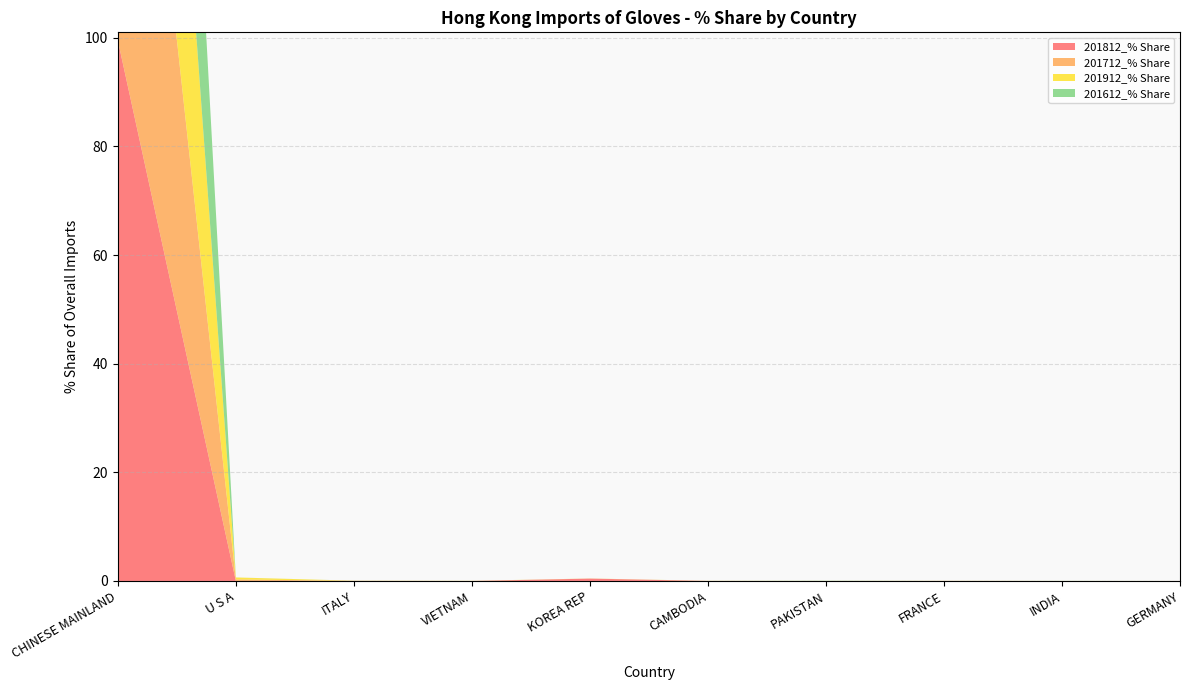

Reading right to left, list all the values displayed in this chart.

201812_% Share: 0.0	0.0	0.0	0.0	0.0	0.4	0.0	0.0	0.0	99.5
201712_% Share: 0.0	0.0	0.0	0.0	0.0	0.0	0.0	0.0	0.3	99.7
201912_% Share: 0.0	0.0	0.0	0.0	0.0	0.0	0.0	0.0	0.4	99.5
201612_% Share: 0.0	0.0	0.0	0.0	0.0	0.0	0.0	0.0	0.0	99.9